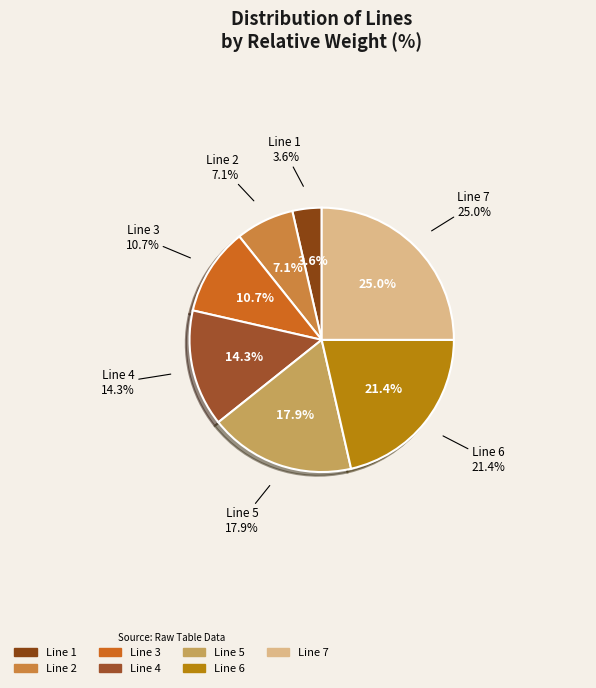

The Line 5 slice represents 7% of the pie. True or false?

False